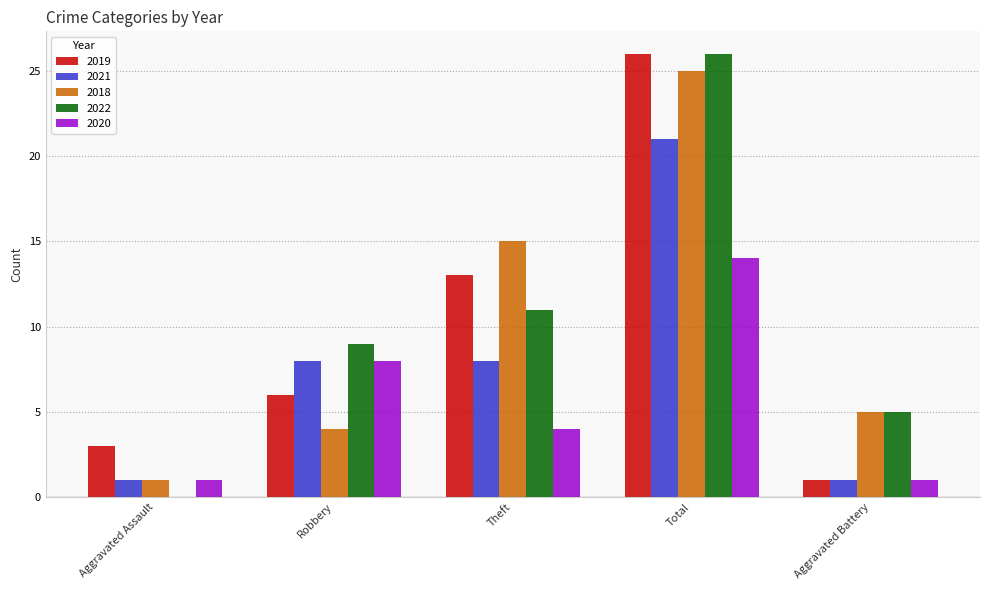

What is the difference between the 2021 values at Total and Aggravated Assault?

20